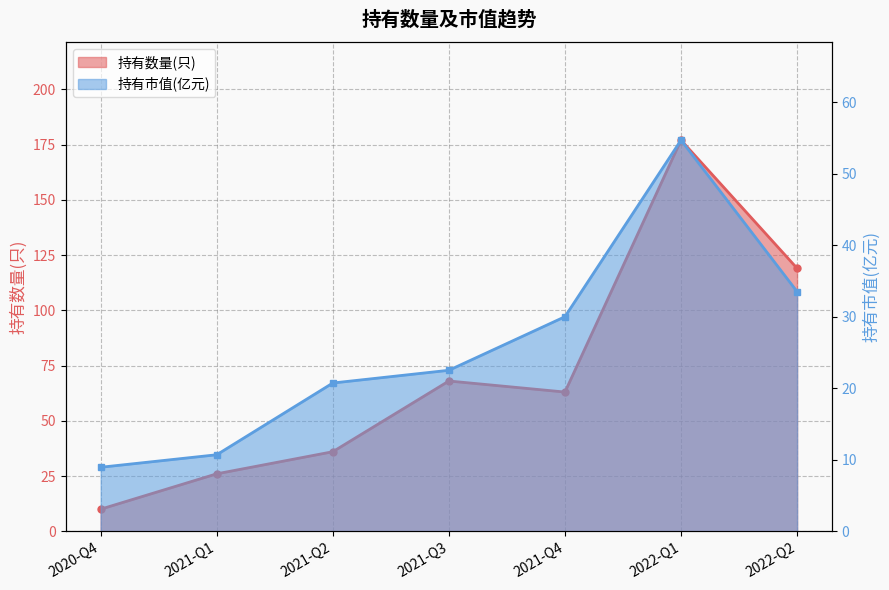

The 持有市值(亿元) series shows 50.3 at 2022-Q2. True or false?

False